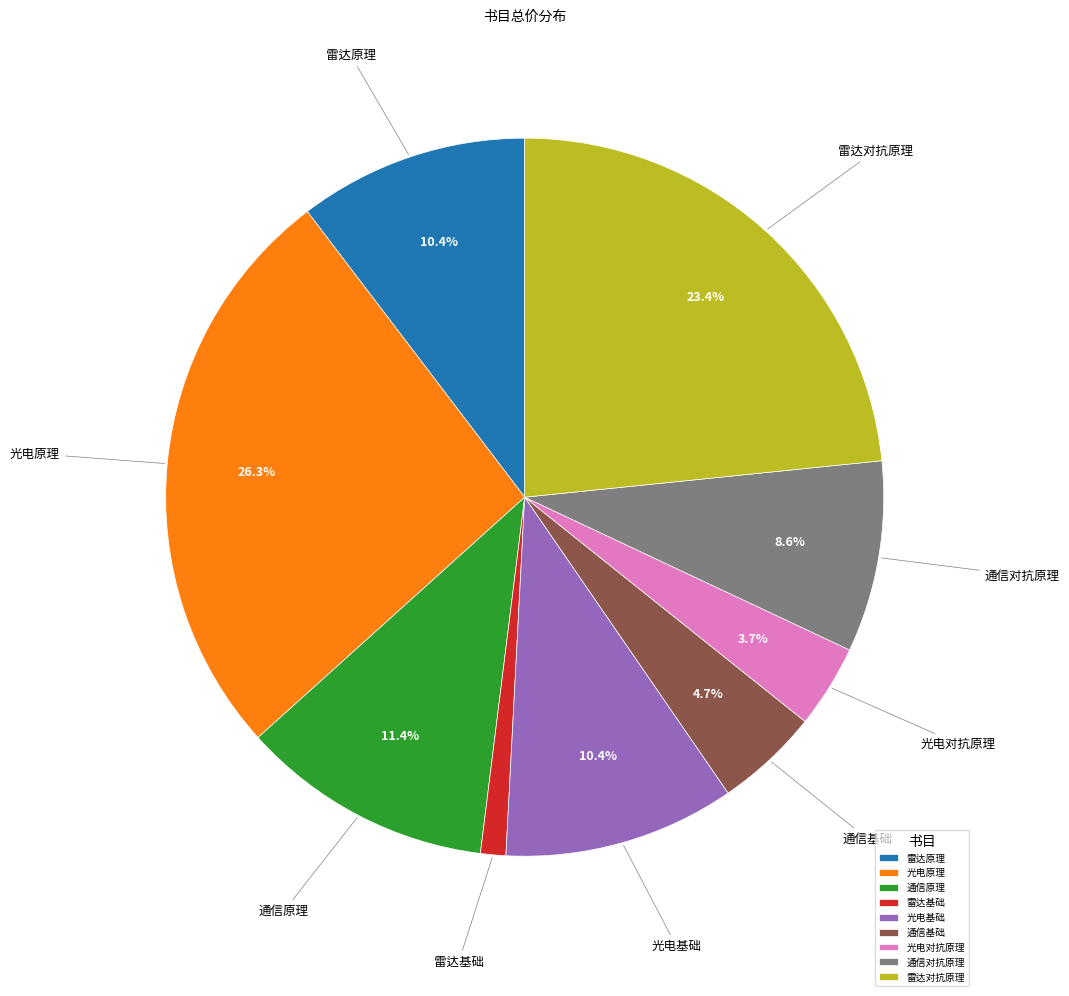

To the nearest percent, what is the combined percentage of 通信对抗原理 and 雷达对抗原理?

32%